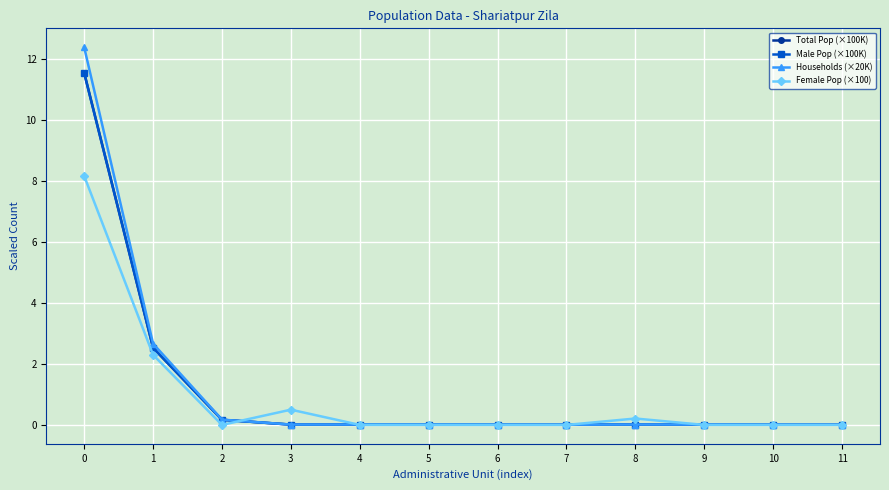

Is it true that Female Pop (×100) equals -4.5 at 7?

False